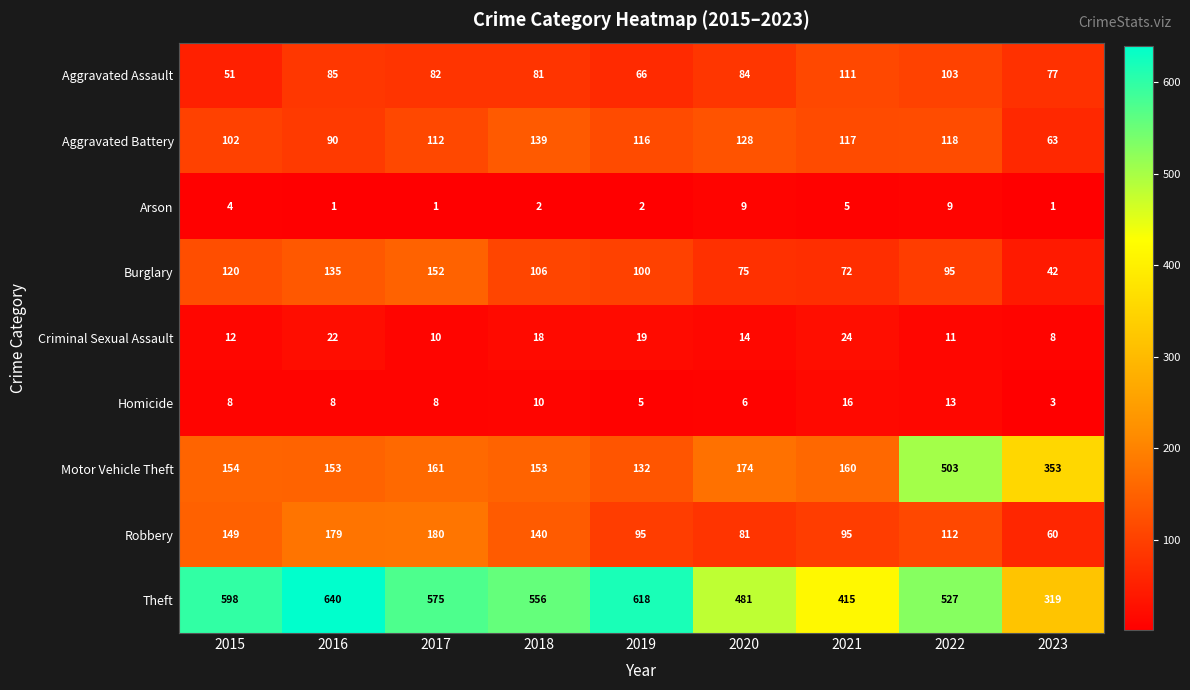

What is the difference between the Aggravated Battery values at 2015 and 2022?

16